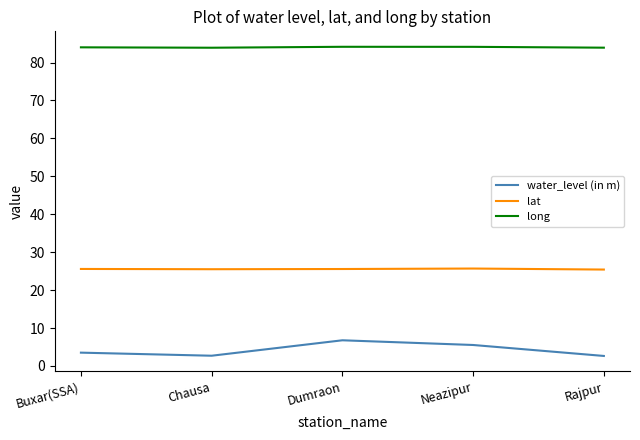

Count the water_level (in m) values in the range 2 to 5.

3